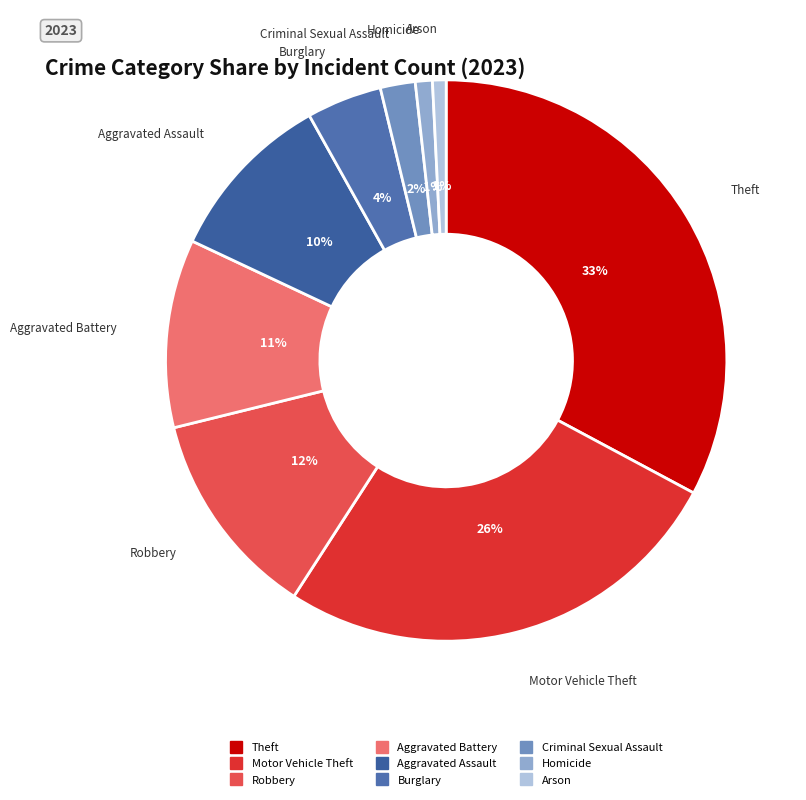

Which category has the biggest portion of the pie?

Theft